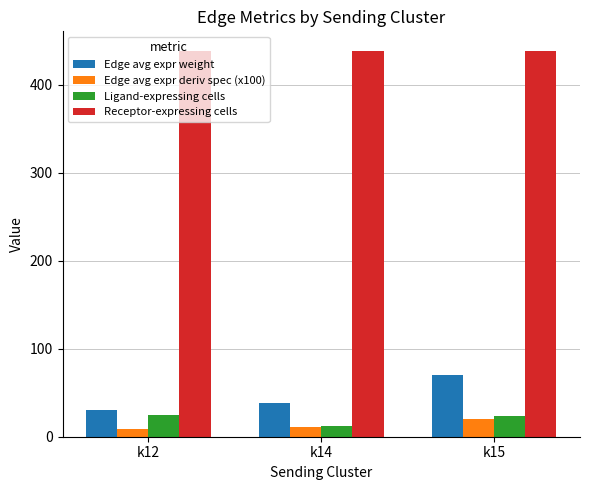

At which label is Ligand-expressing cells closest to 18?

k15